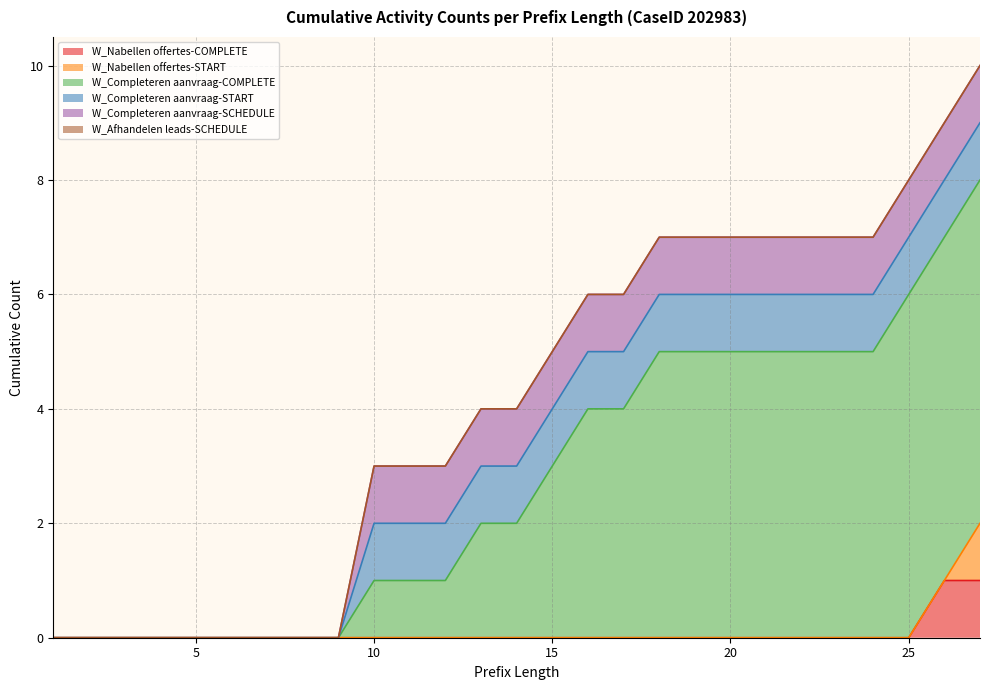

True or false: W_Completeren aanvraag-START and W_Completeren aanvraag-COMPLETE intersect in this chart.

False